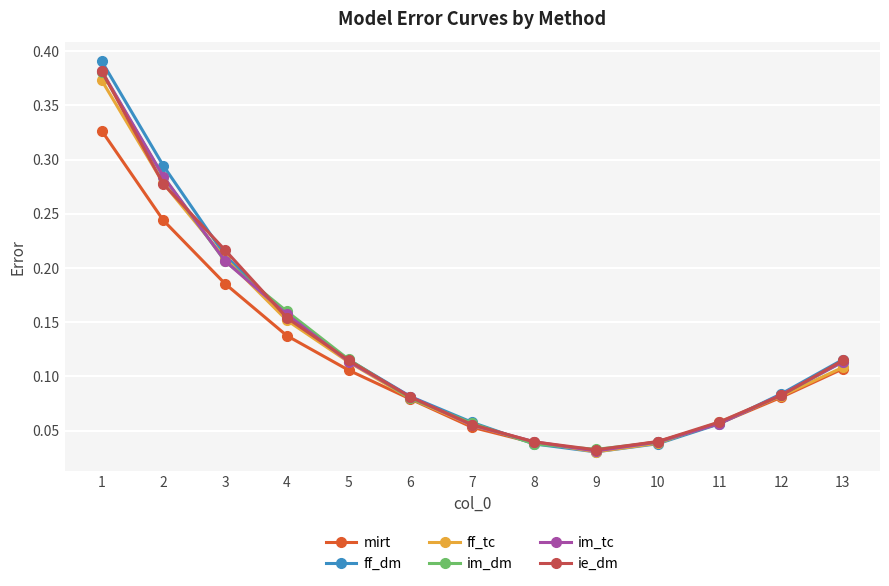

True or false: im_dm has more than 1 points higher than both neighbors.

False